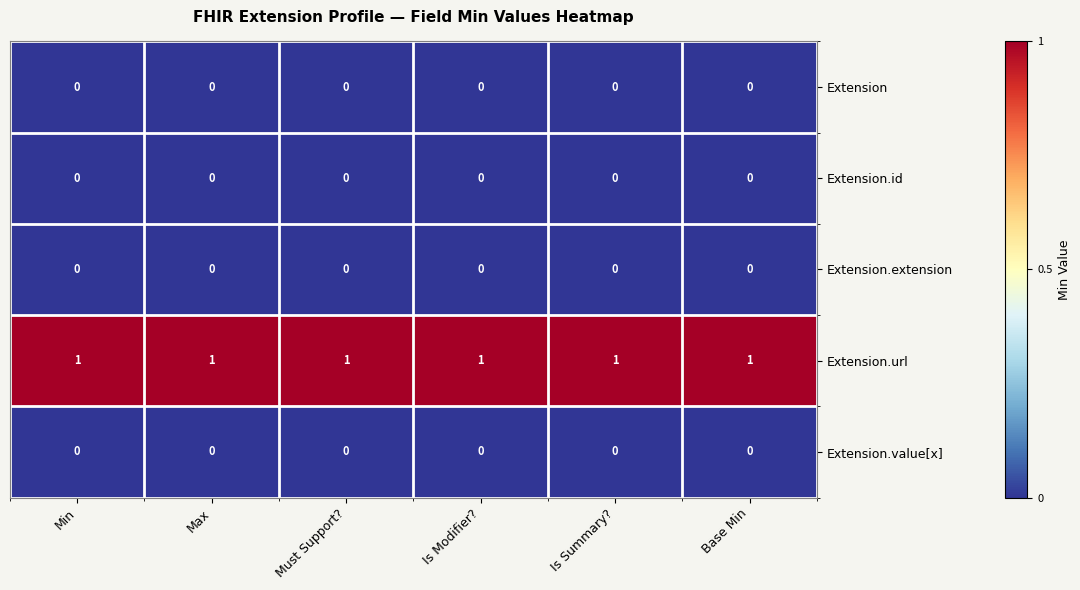

What is the sum of all Extension.url values?

6